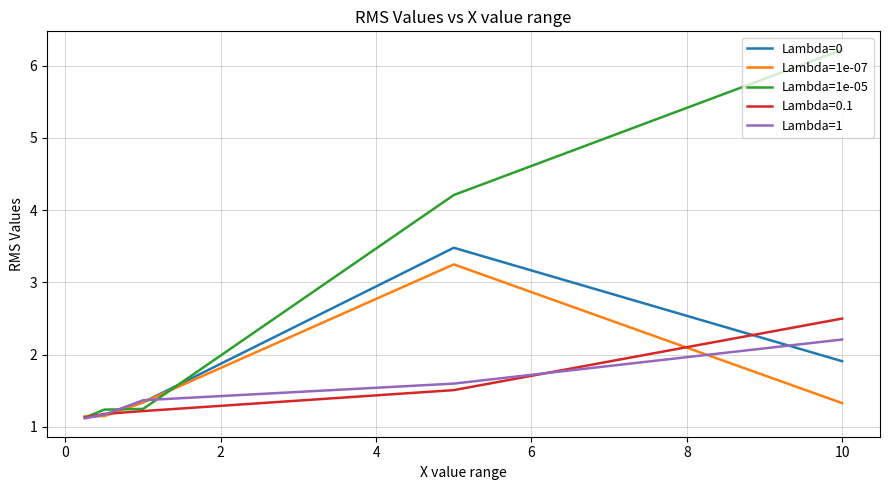

Does the chart have visible grid lines?

Yes